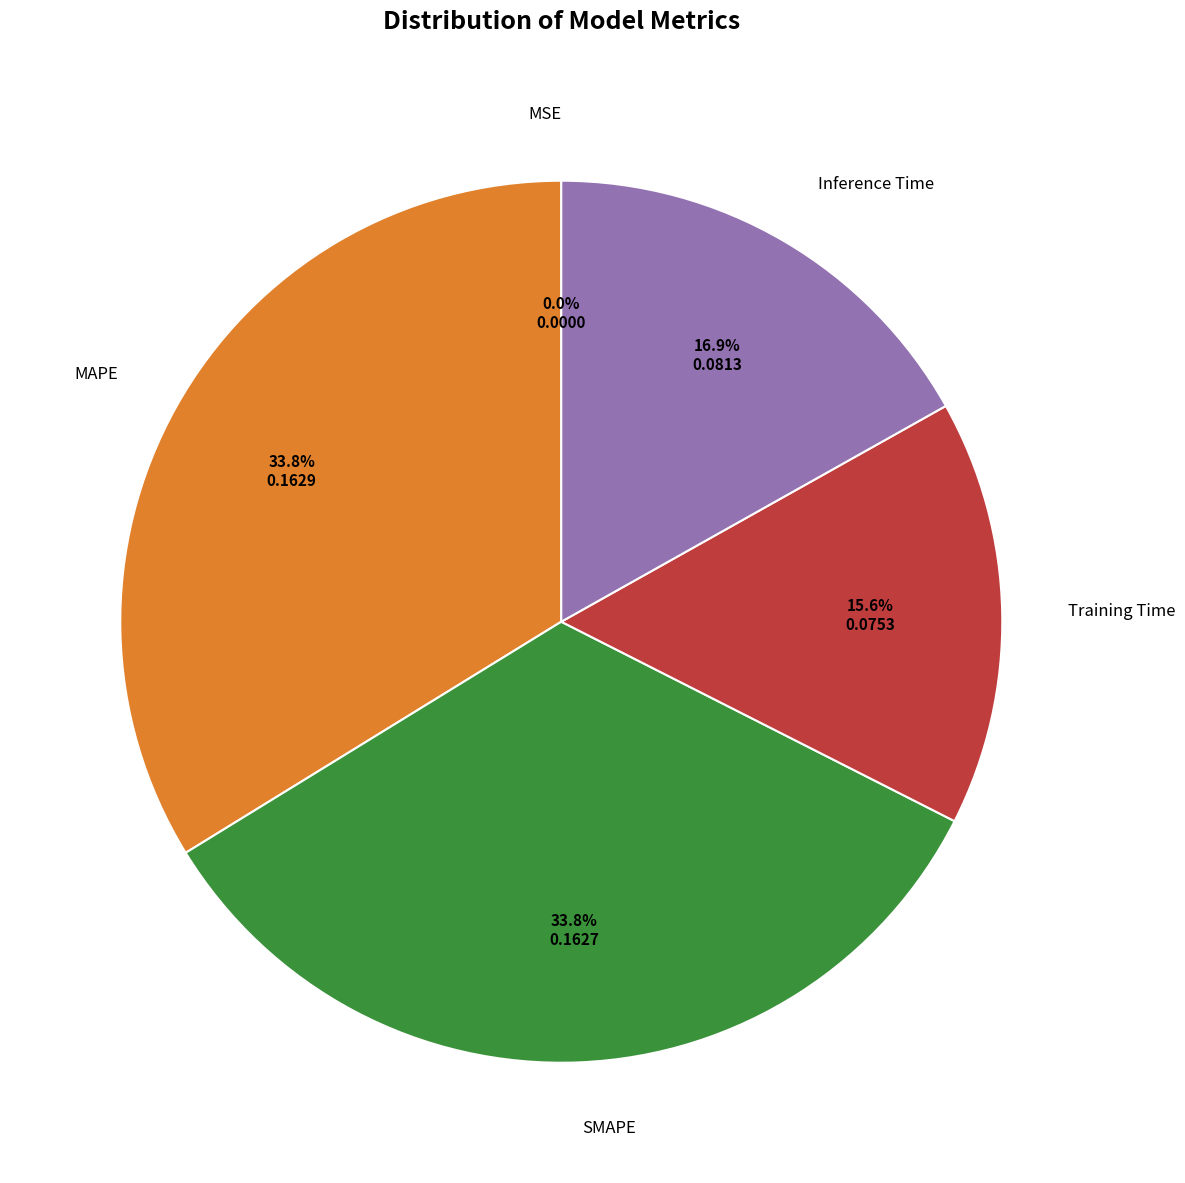

Which has a higher value, MAPE or Inference Time?

MAPE